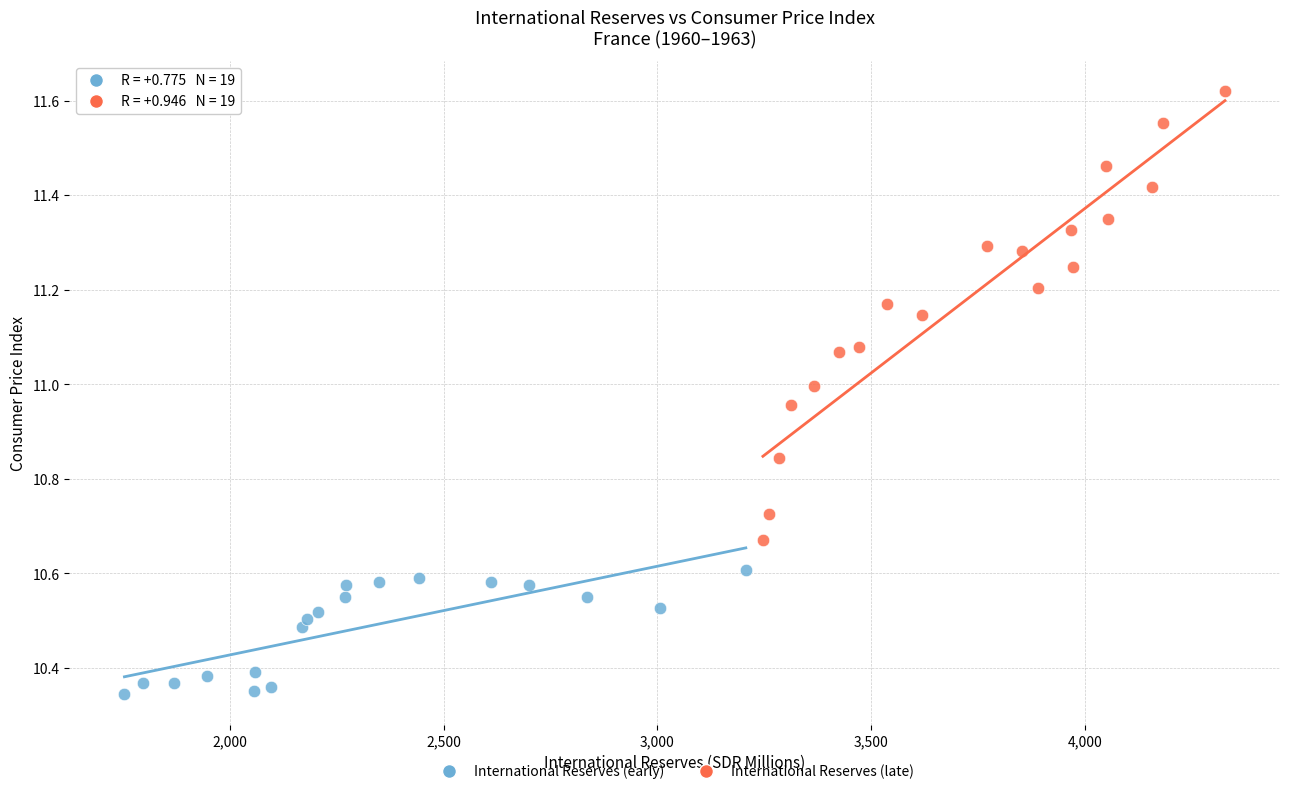

Which series has the widest spread of Y values?

International Reserves (late)